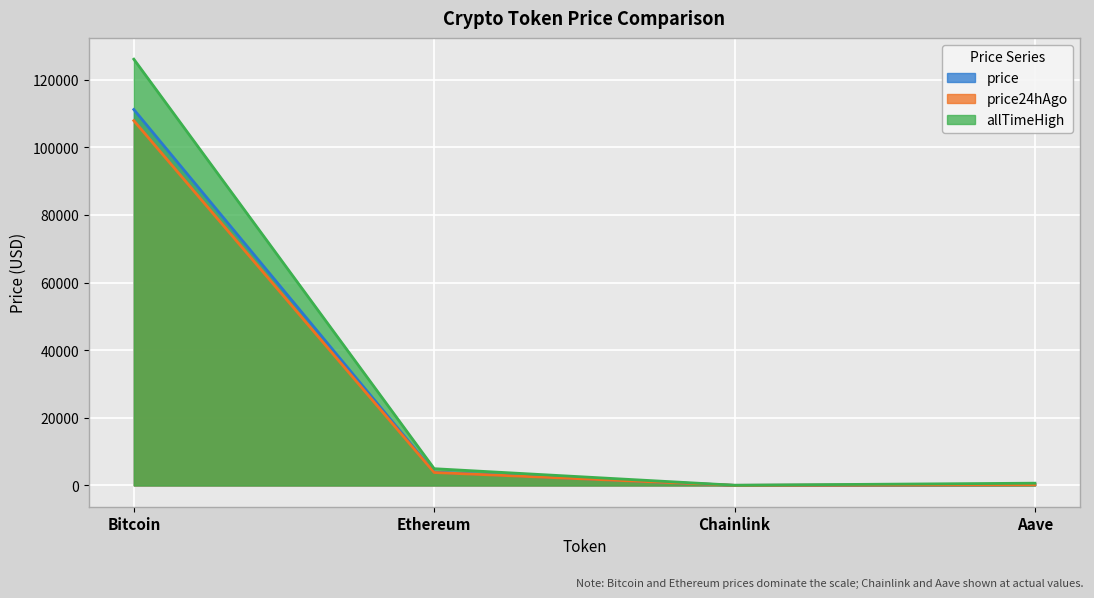

Reading left to right, extract all data points from this chart.

price: 111200.0	3919.9	17.7	228.0
price24hAgo: 107900.0	3816.6	17.3	219.3
allTimeHigh: 126080.0	4946.1	52.7	661.7